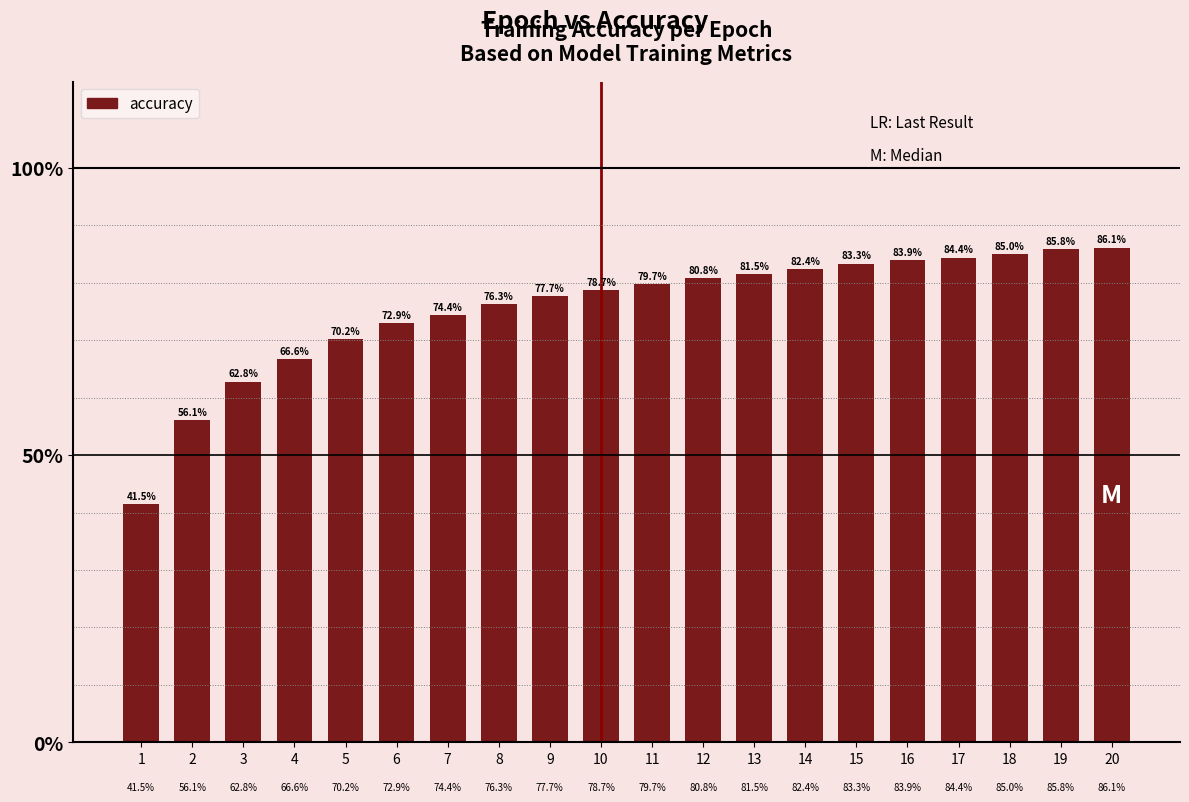

List the labels in order of value, largest first.

20, 19, 18, 17, 16, 15, 14, 13, 12, 11, 10, 9, 8, 7, 6, 5, 4, 3, 2, 1